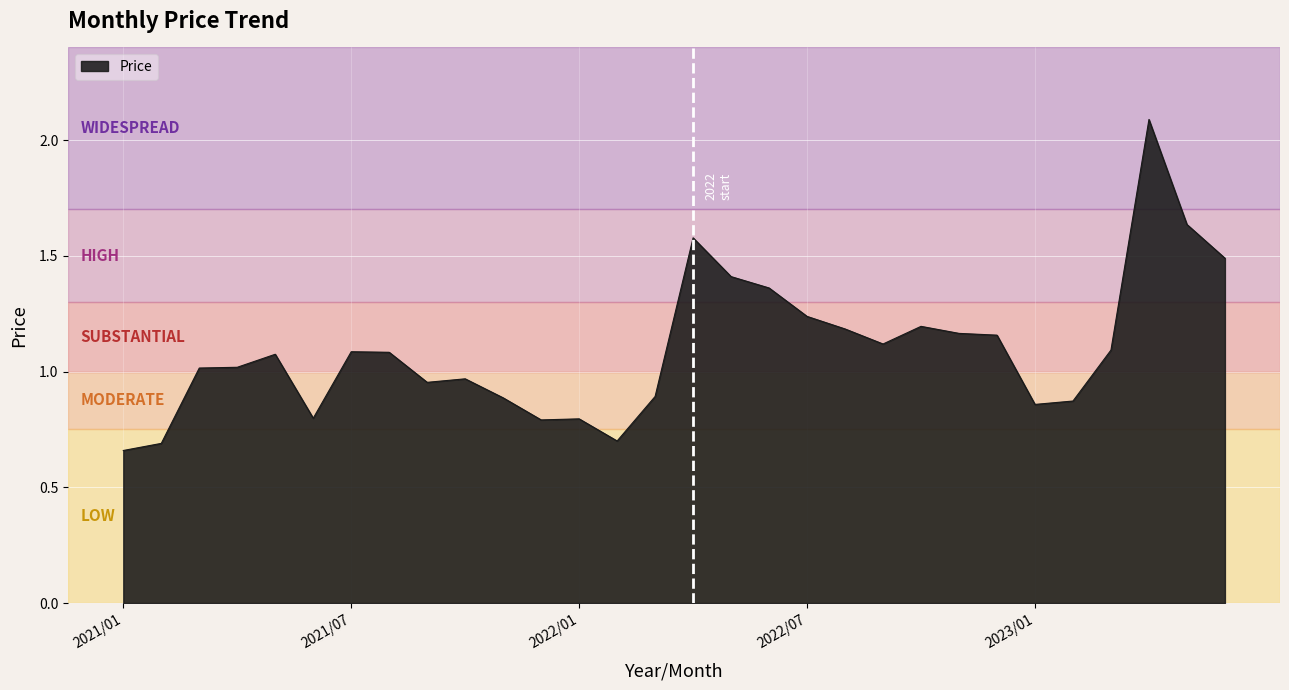

What is the maximum value shown in the chart?

2.1